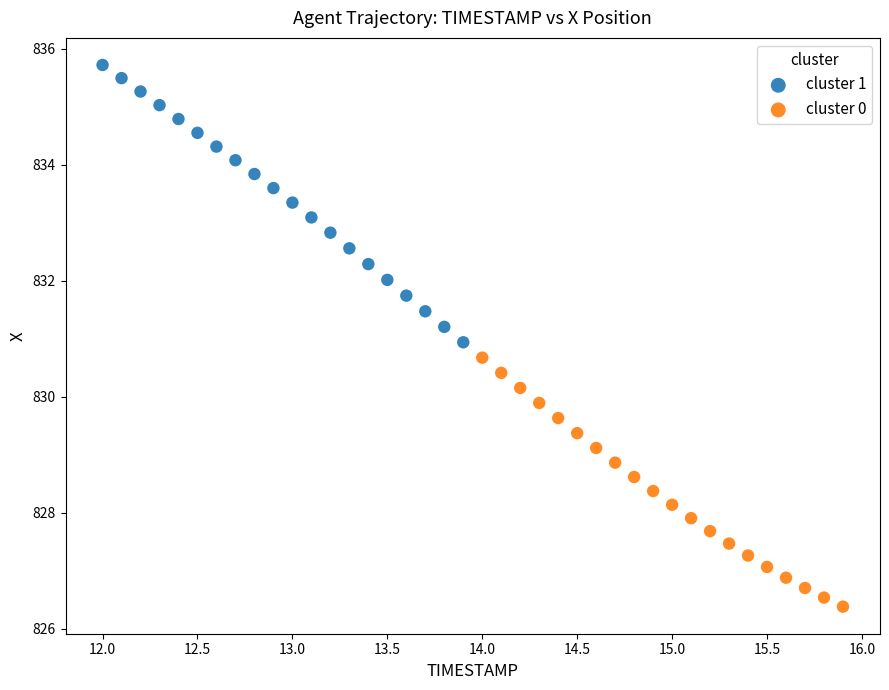

Which series contains the lowest Y value?

cluster 0